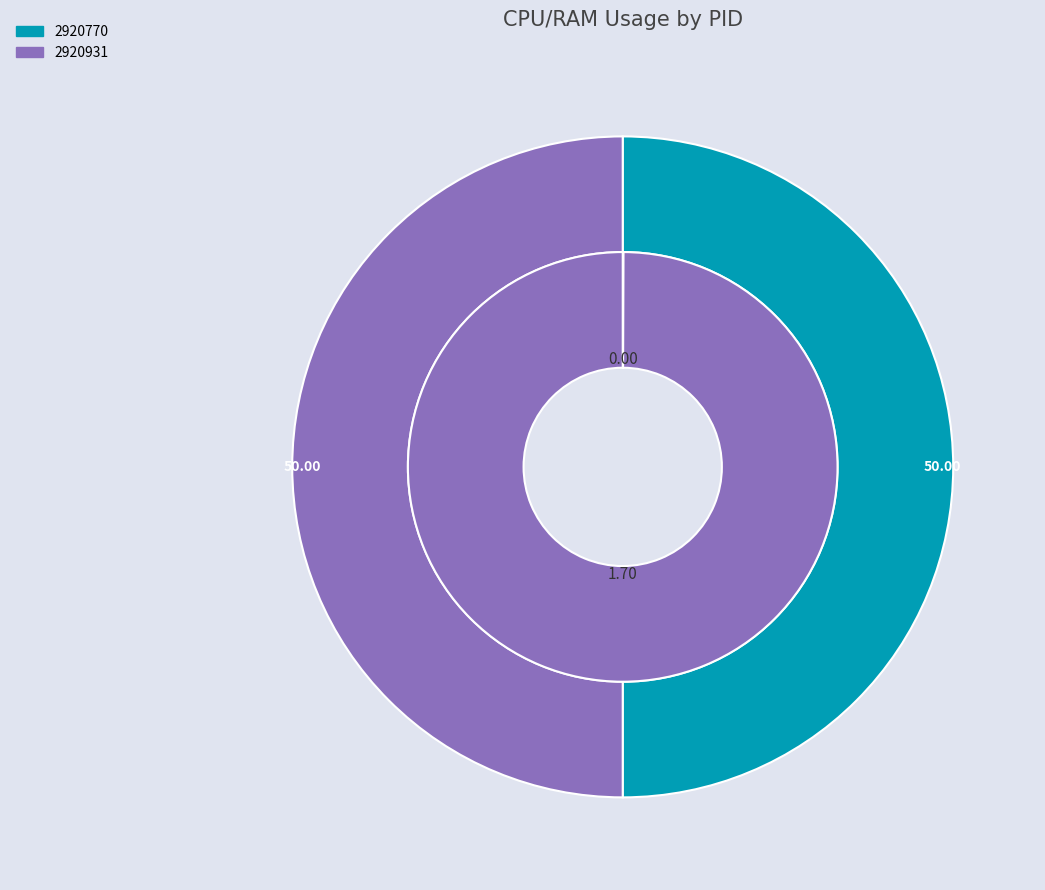

Does 2920931 account for over 50% of the chart?

Yes